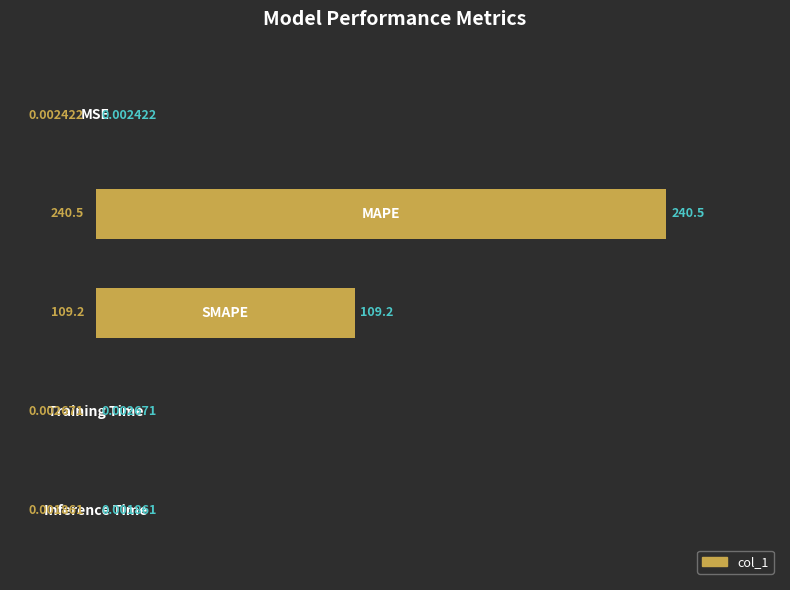

What is the sum of all values?

349.7